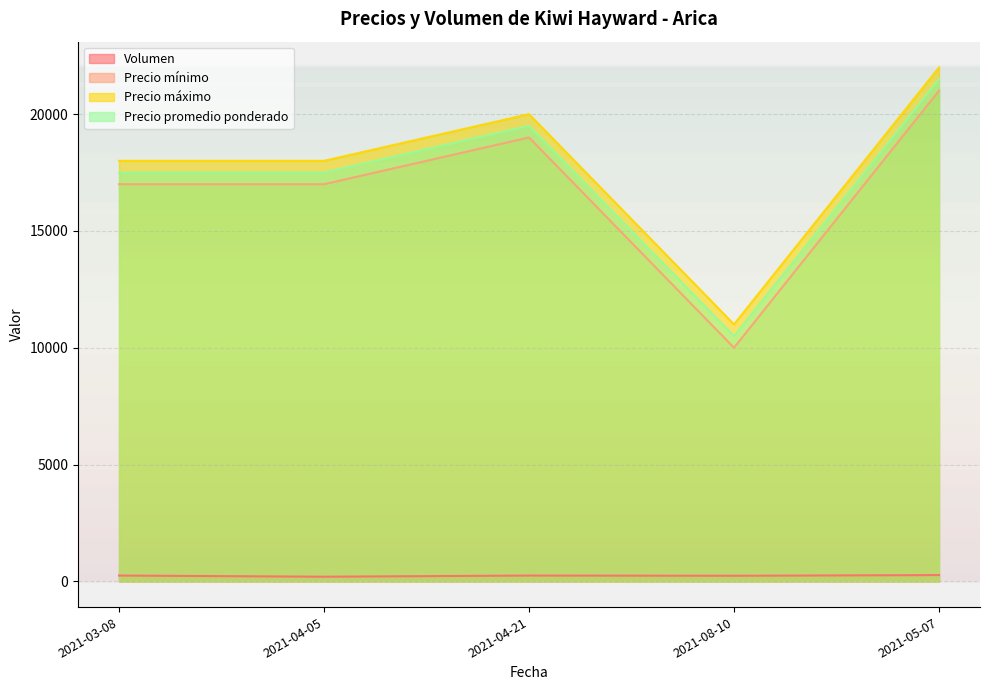

Reading left to right, transcribe all the data shown in this chart.

Volumen: 250	200	250	240	270
Precio mínimo: 17000	17000	19000	10000	21000
Precio máximo: 18000	18000	20000	11000	22000
Precio promedio ponderado: 17500	17500	19500	10500	21500